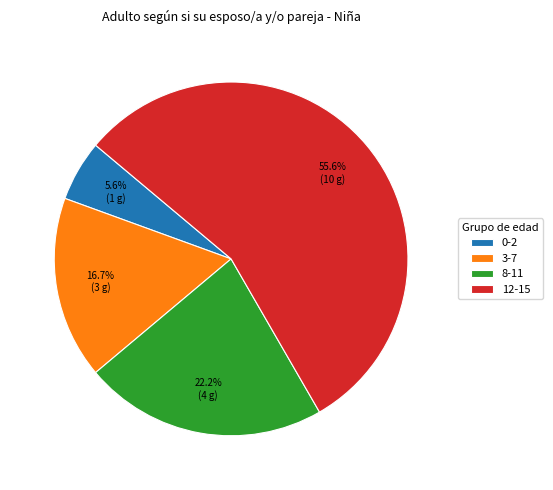

Which has a higher value, 12-15 or 0-2?

12-15